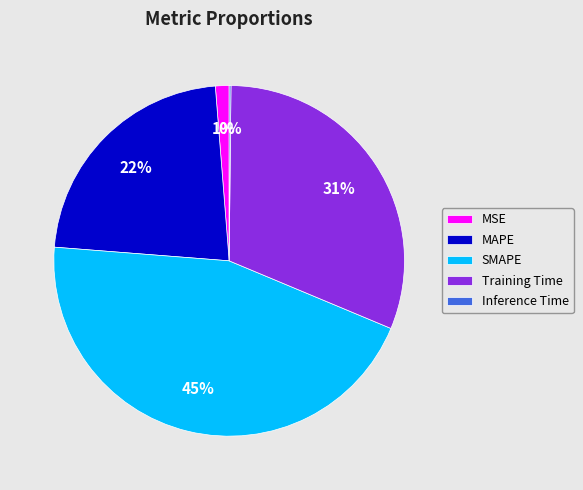

Combined, do MSE and Training Time account for over 50%?

No